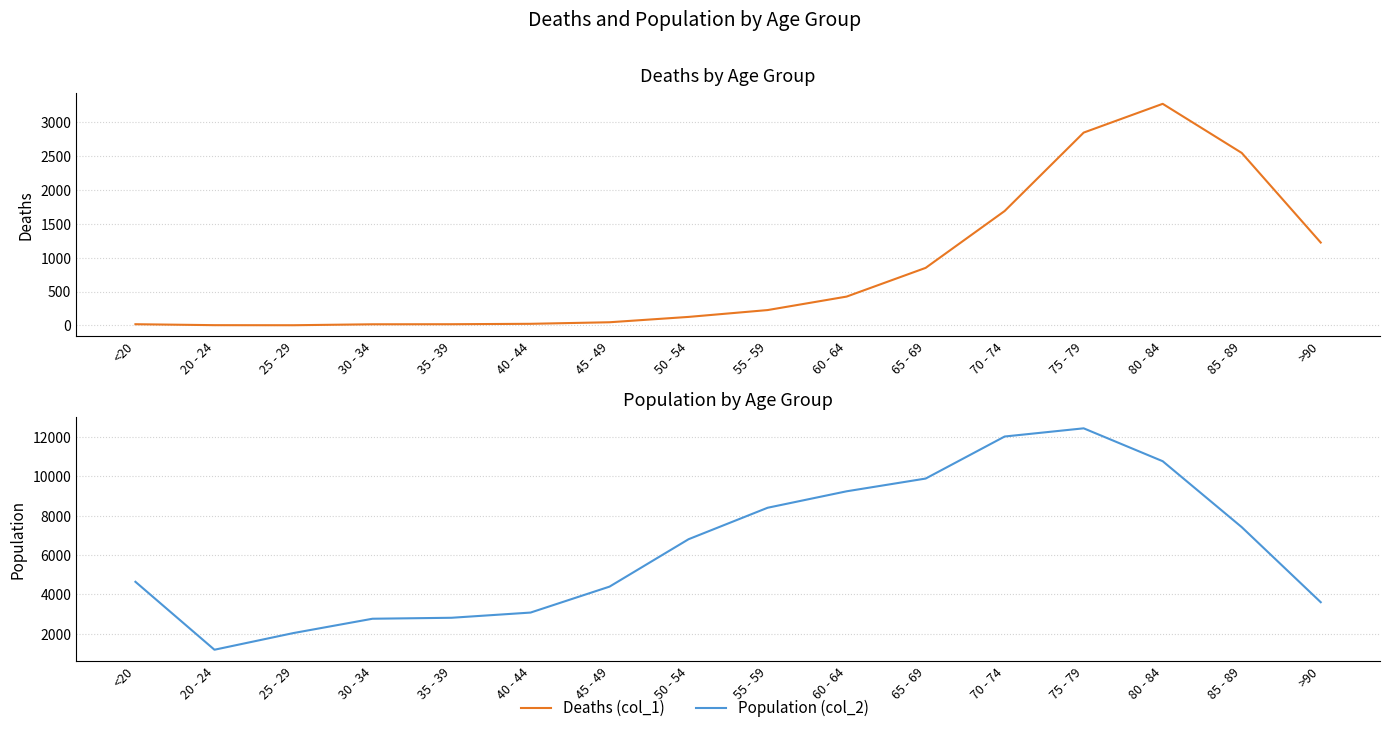

What is the label of the 1st point from the left?

<20